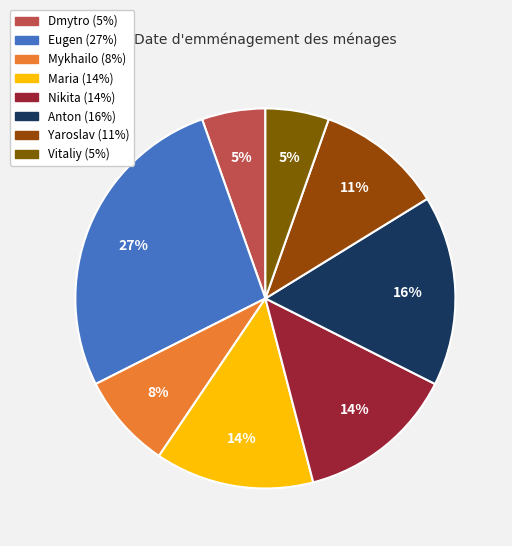

Count the number of slices in the pie.

8